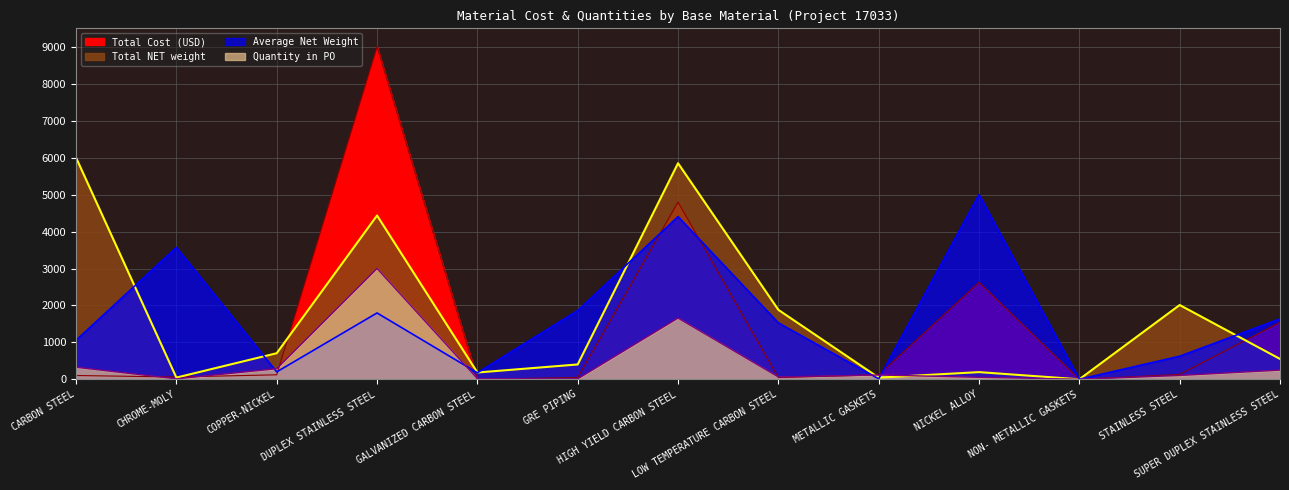

Which category has the lowest value in the Quantity in PO series?

NON- METALLIC GASKETS